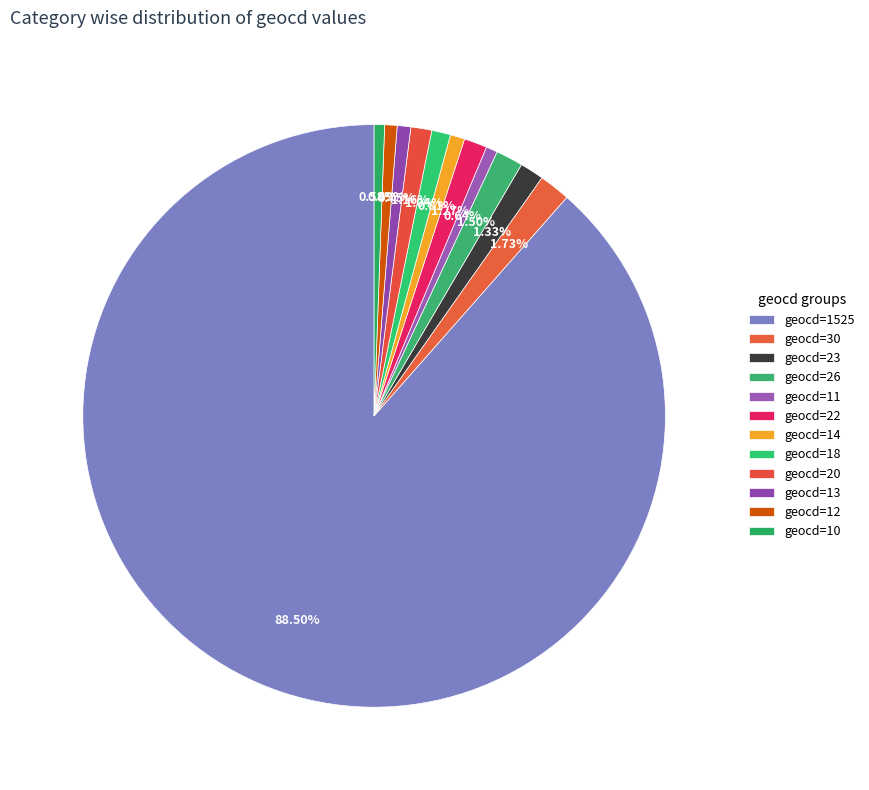

Which category accounts for the majority?

1525